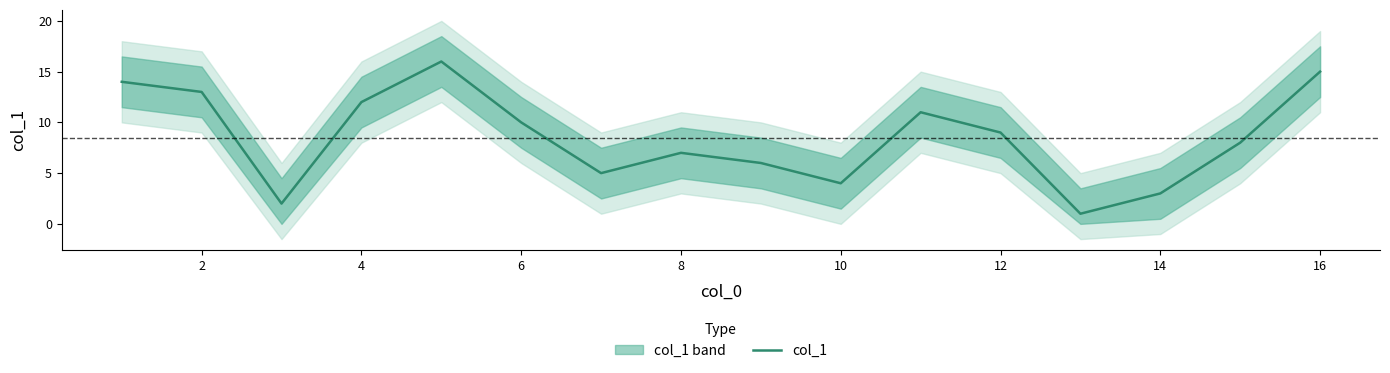

Is it true that col_1 equals 2 at 14?

False